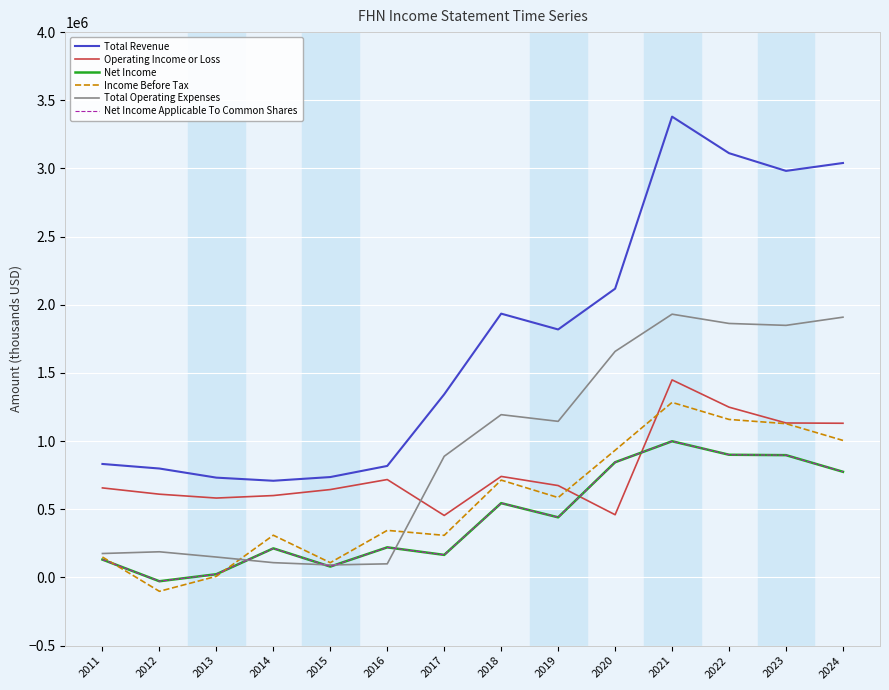

List the labels in order of Net Income value, largest first.

2021, 2022, 2023, 2020, 2024, 2018, 2019, 2016, 2014, 2017, 2011, 2015, 2013, 2012